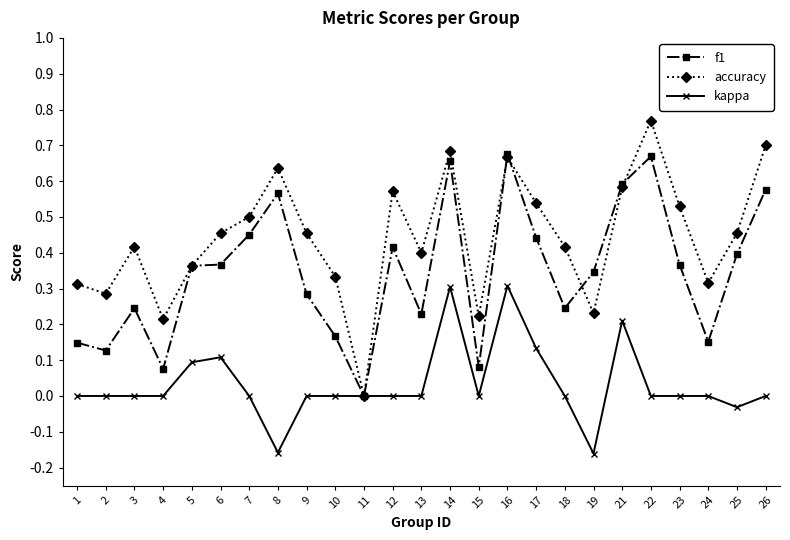

Is it true that f1 equals 0.2 at 1?

False